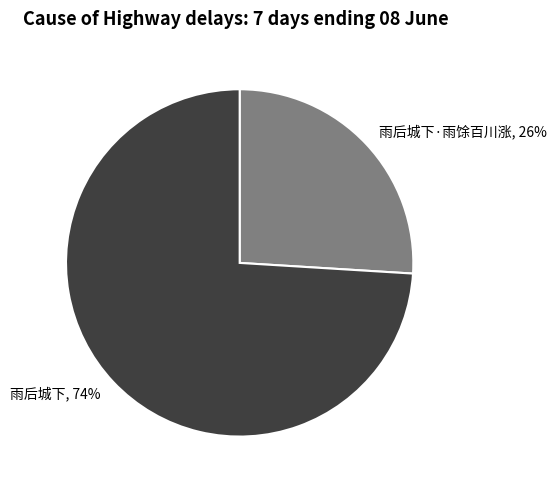

Do 雨后城下 and 雨后城下·雨馀百川涨 together represent more than half of the pie?

Yes